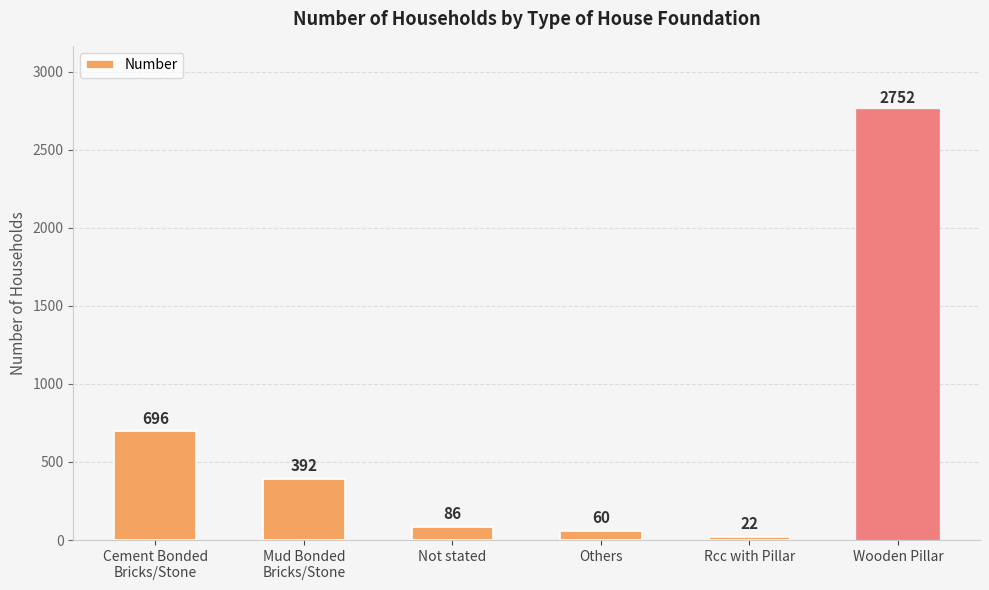

Which label corresponds to the smallest value in the chart?

Rcc with Pillar